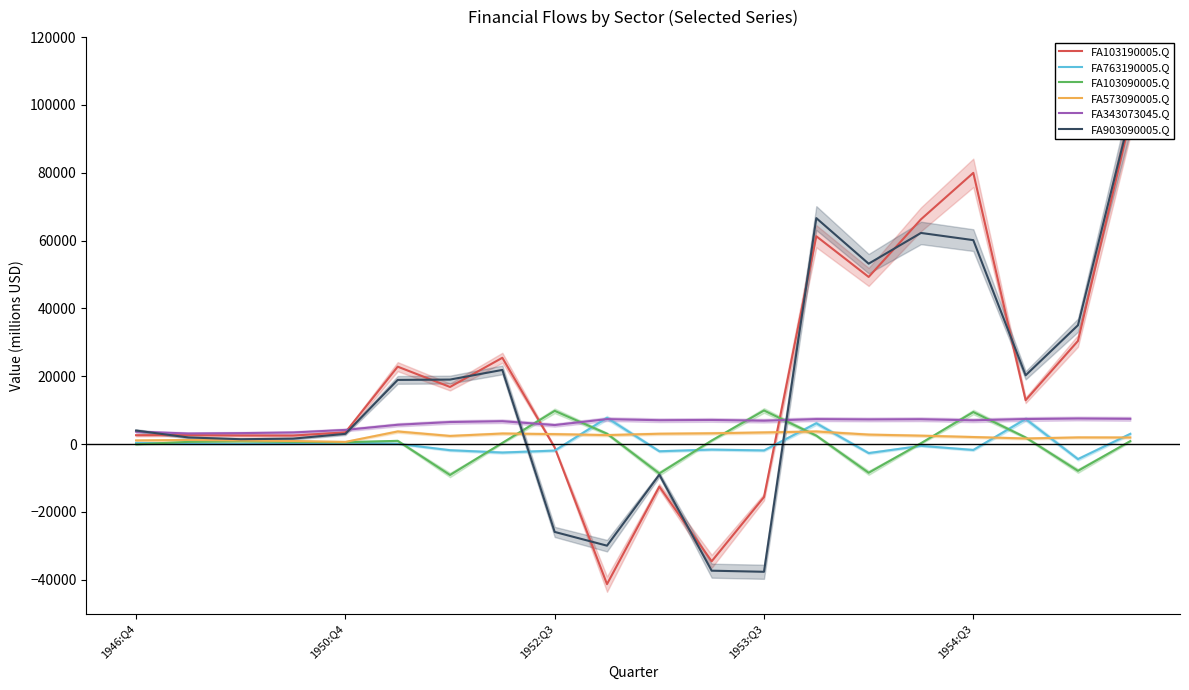

True or false: FA903090005.Q has a value of 18927 at 5.

True